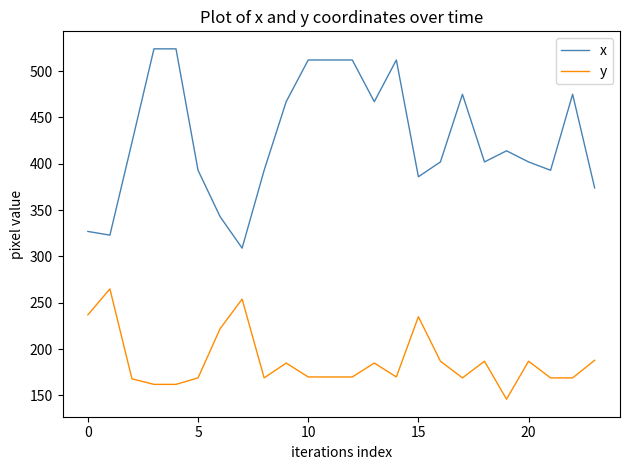

What is the maximum value for x?

524